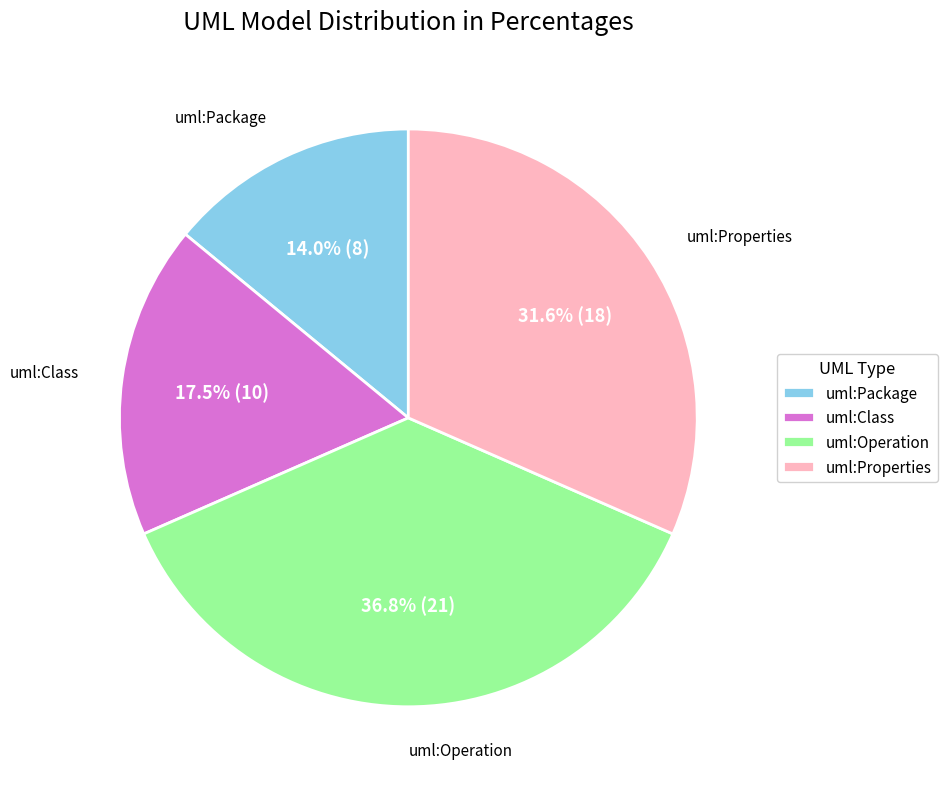

True or false: uml:Package accounts for 14% of the total.

True